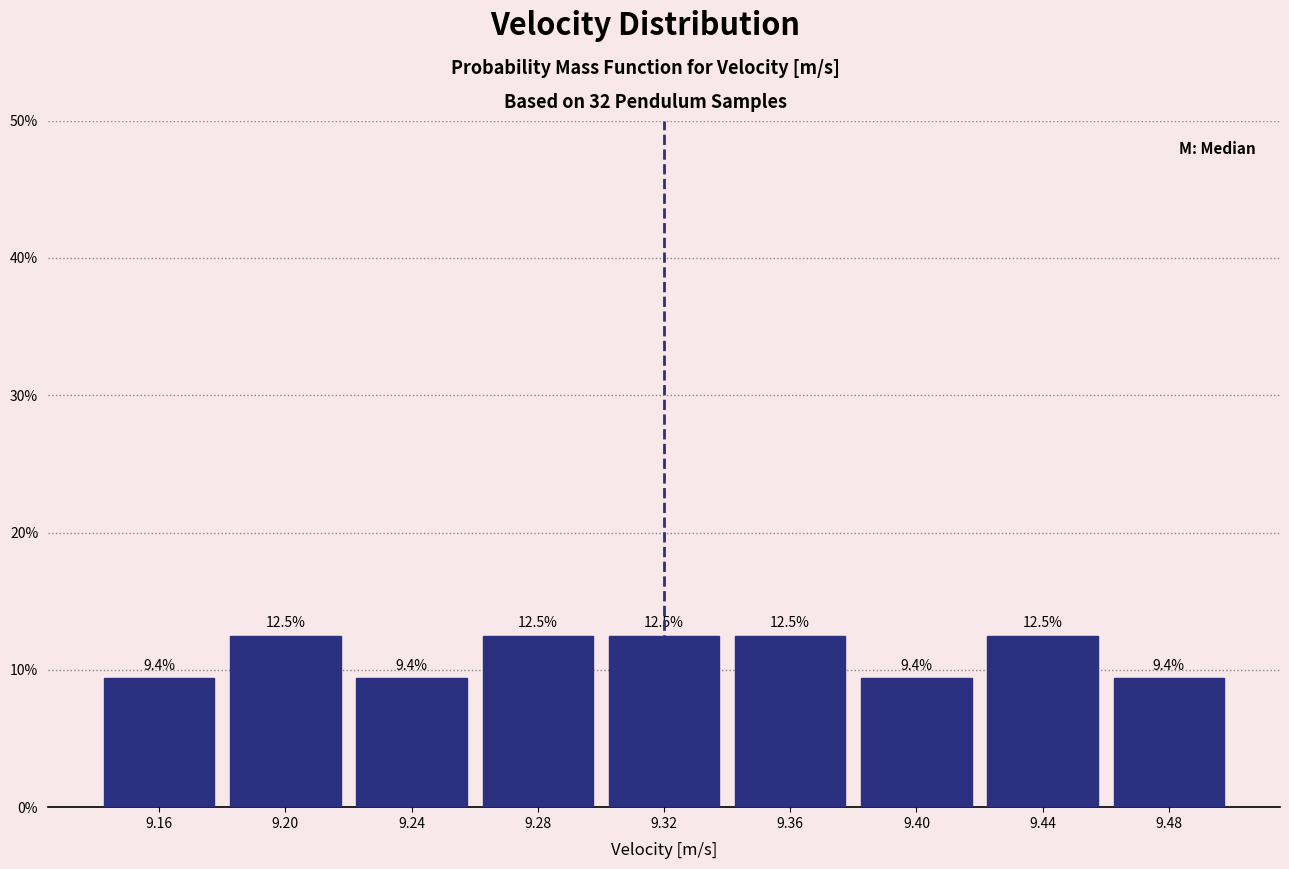

Reading left to right, list every bar in this chart as the range it spans on the x-axis followed by its height.

9.14 to 9.18: 9.4
9.18 to 9.22: 12.5
9.22 to 9.26: 9.4
9.26 to 9.30: 12.5
9.30 to 9.34: 12.5
9.34 to 9.38: 12.5
9.38 to 9.42: 9.4
9.42 to 9.46: 12.5
9.46 to 9.50: 9.4